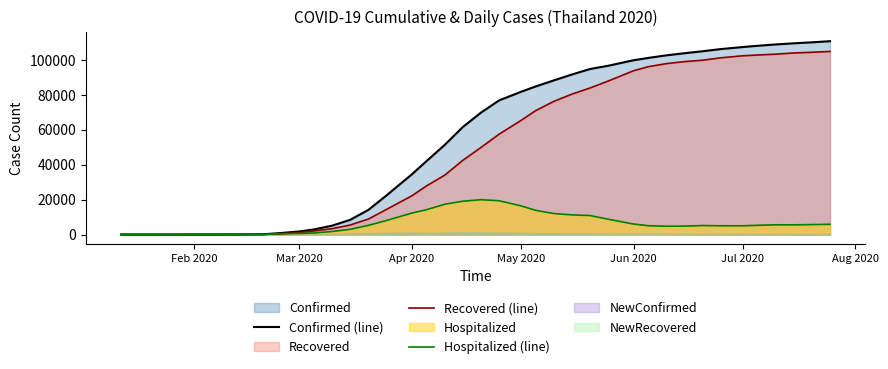

What is the highest value of the Hospitalized (line) series?

19999